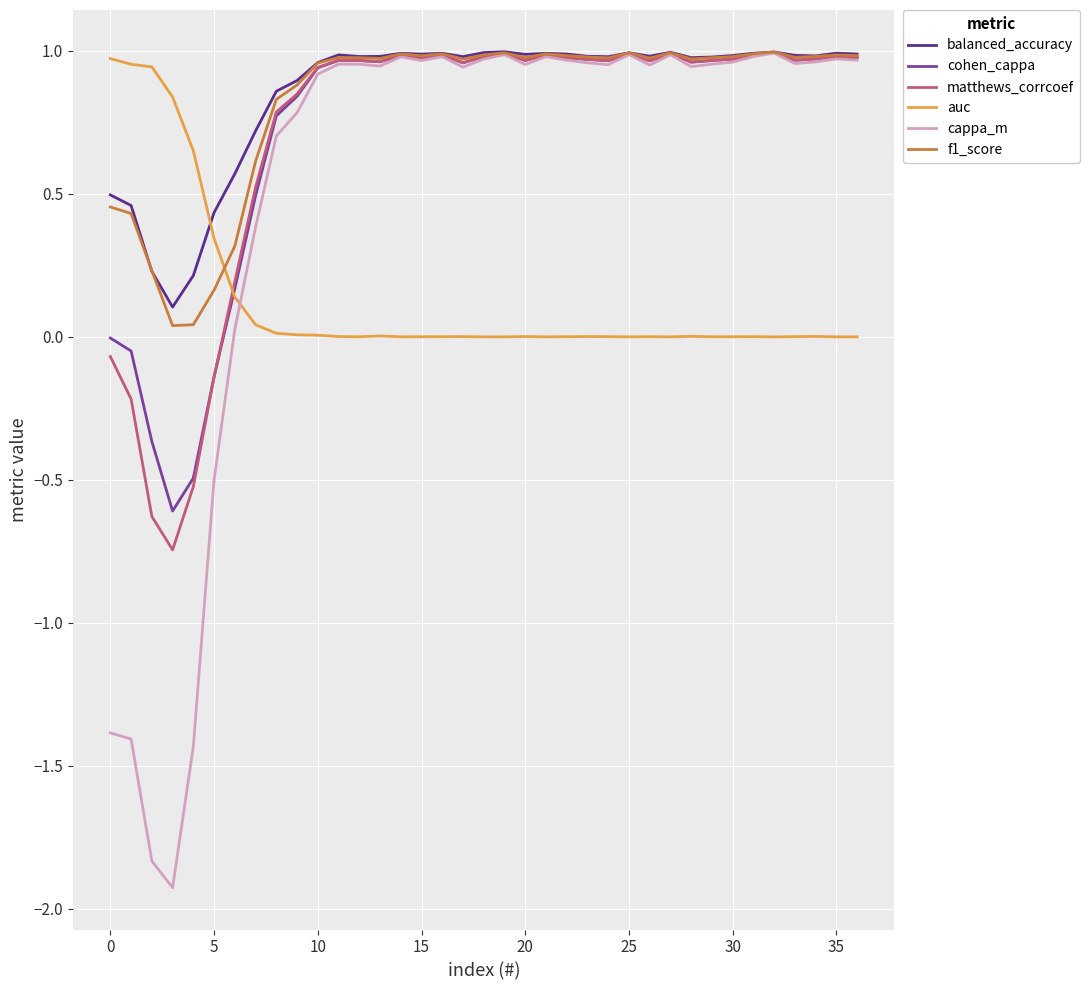

True or false: auc and balanced_accuracy cross at least once.

True